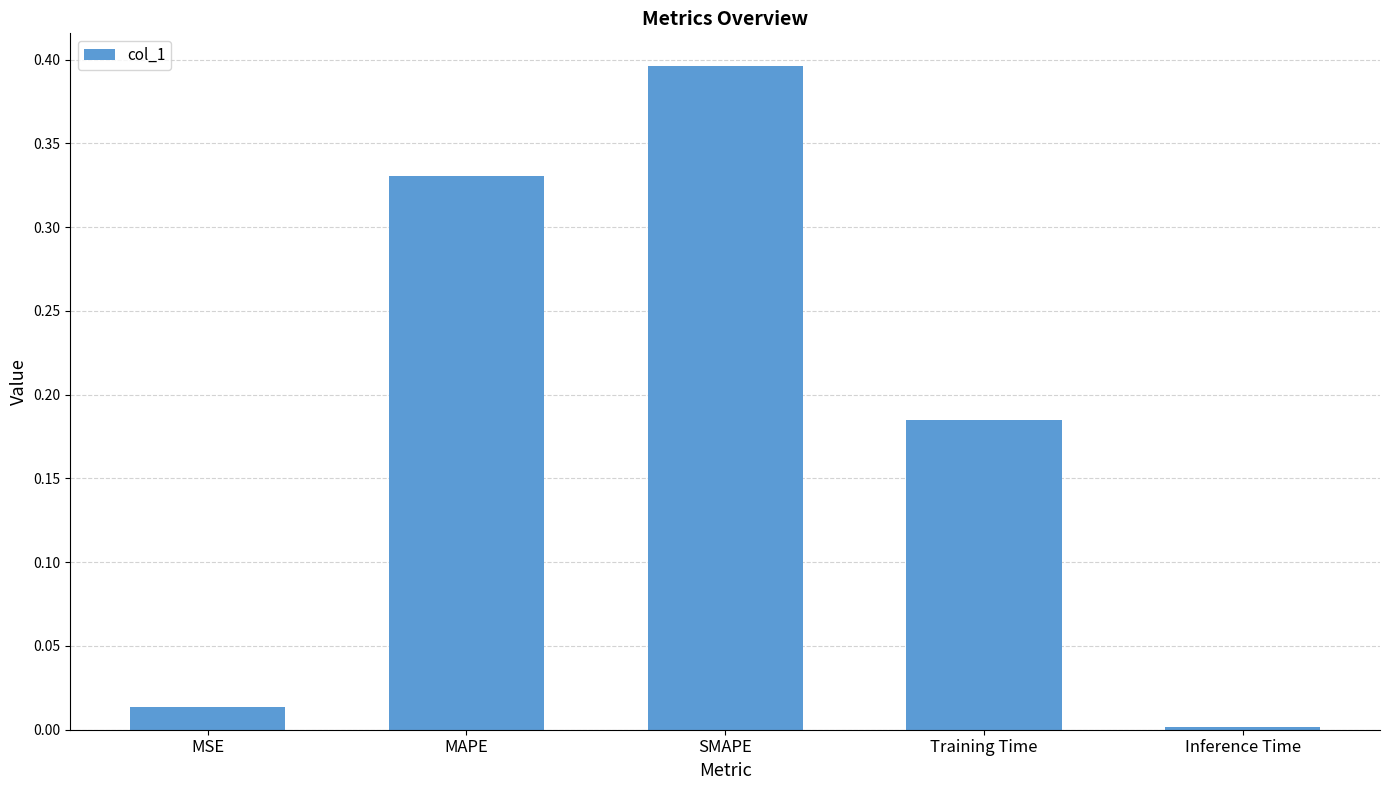

At which category does the chart reach its minimum across all series?

Inference Time